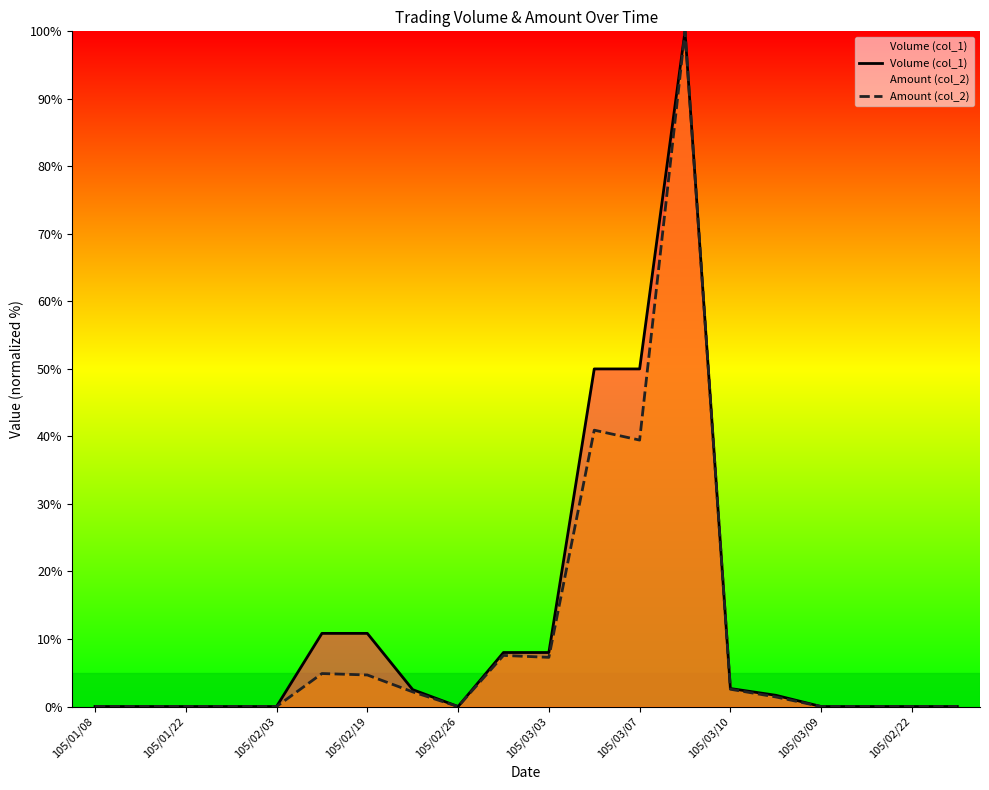

Count the number of categories in the chart.

20